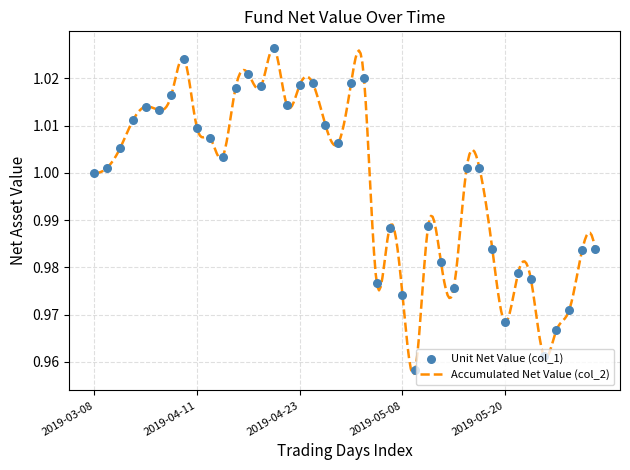

Which has a higher value, 10 or 17?

17